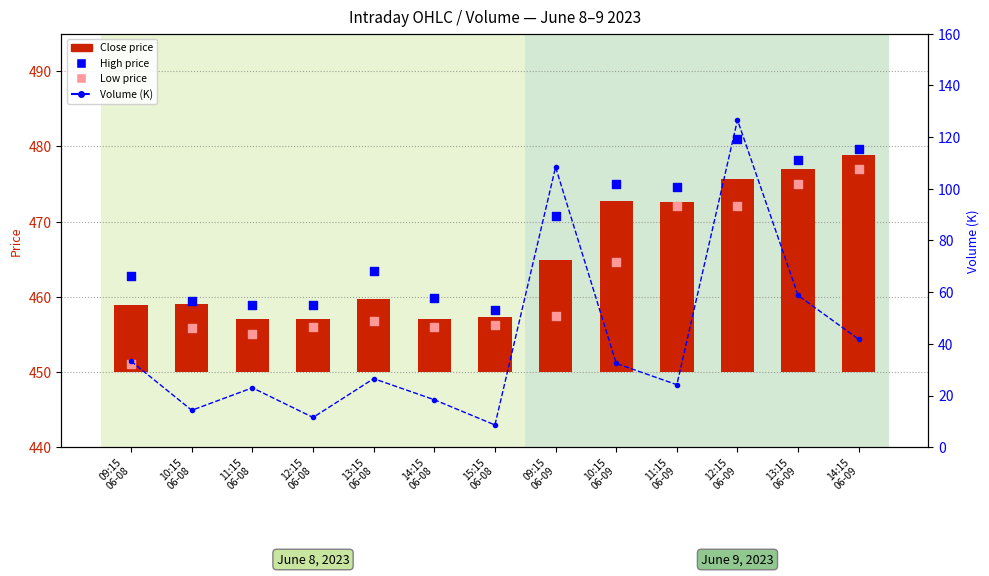

Which series has the largest total across all categories?

High price